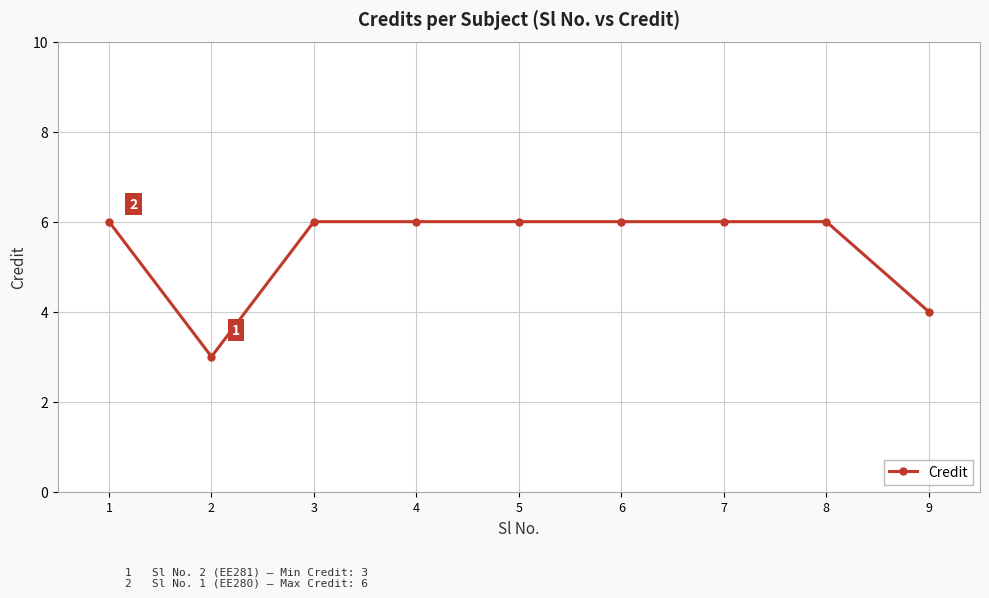

Reading left to right, list all the values displayed in this chart.

6	3	6	6	6	6	6	6	4